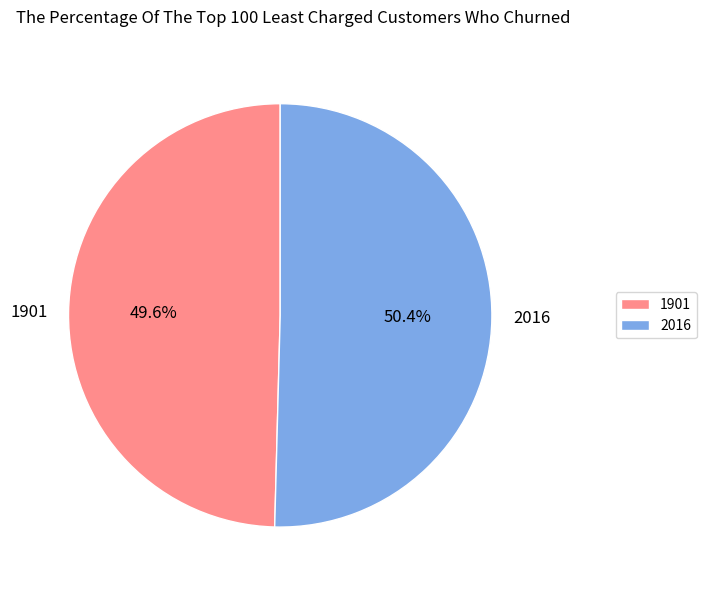

Which category has the biggest portion of the pie?

2016